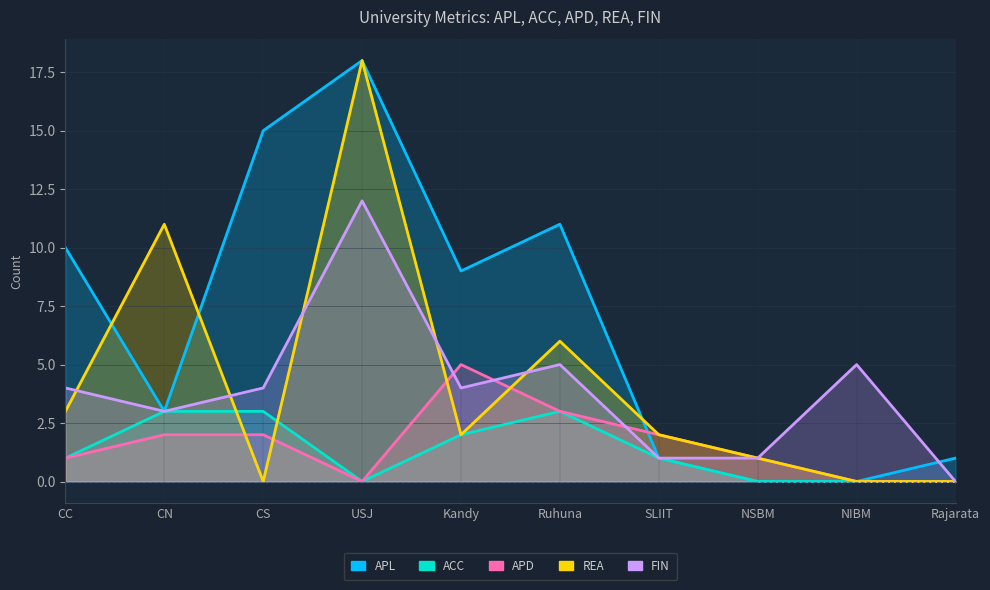

At which label is APD closest to 2?

CN